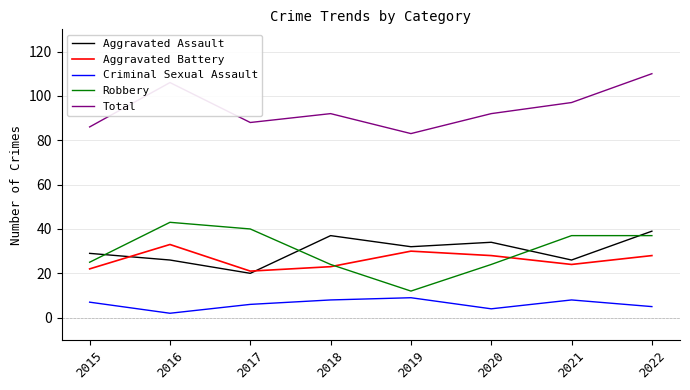

Where is the first local minimum for Robbery?

2019